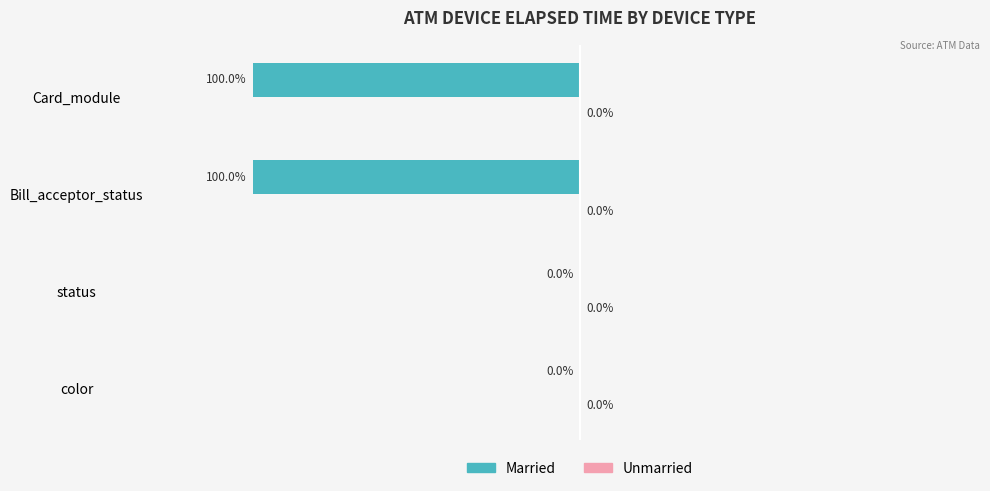

Where is the data nearest to the value -50?

color